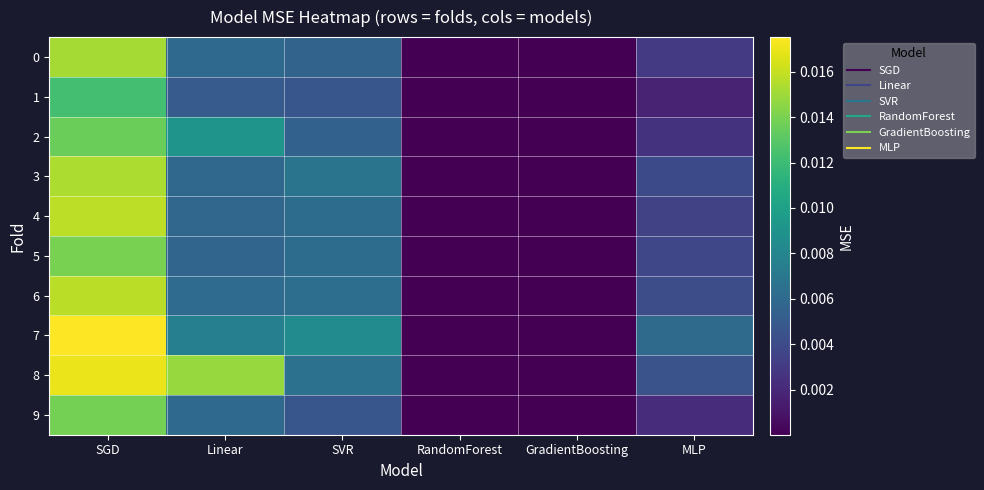

At how many categories does at least one series exceed 0?

6